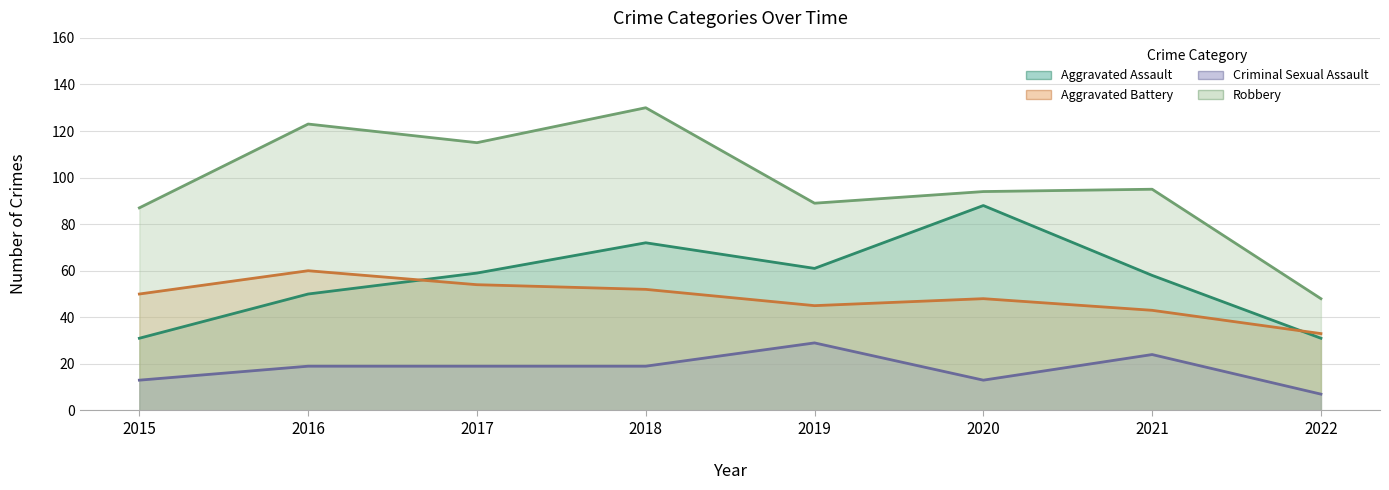

How many values in the Robbery series exceed 95?

3